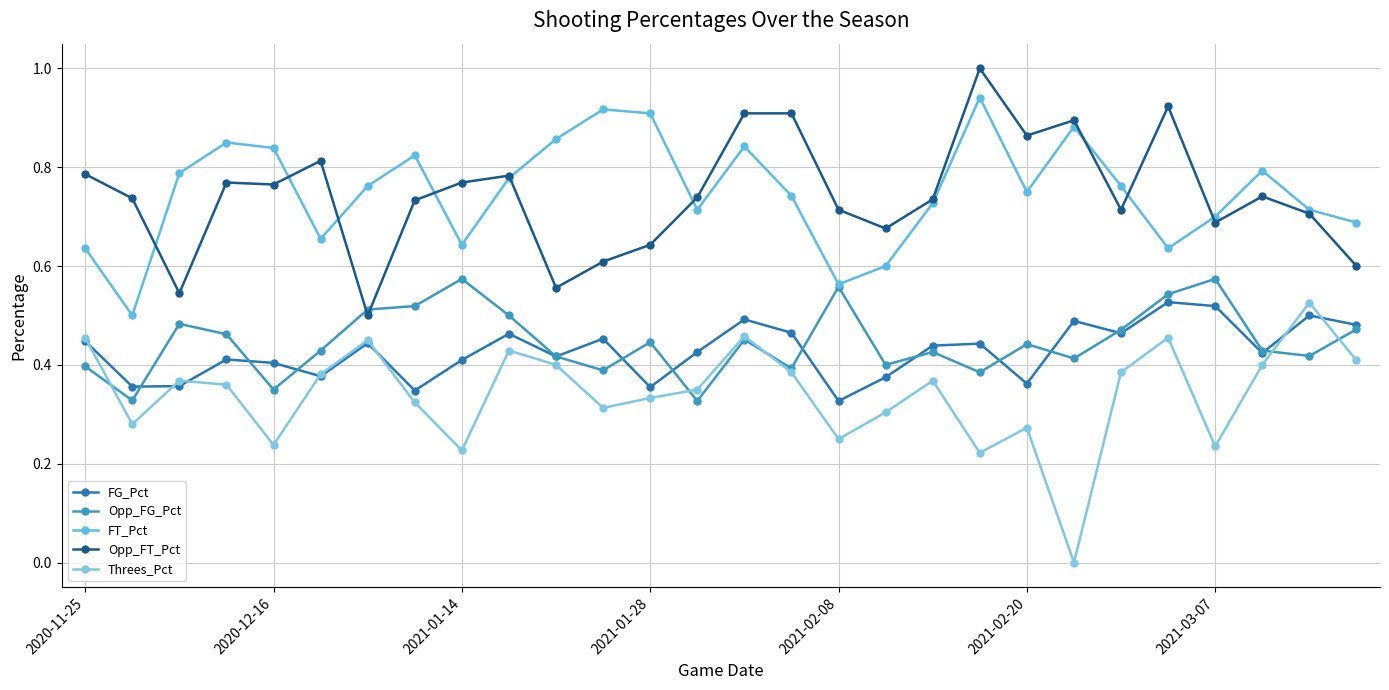

True or false: Opp_FG_Pct and FT_Pct intersect in this chart.

False